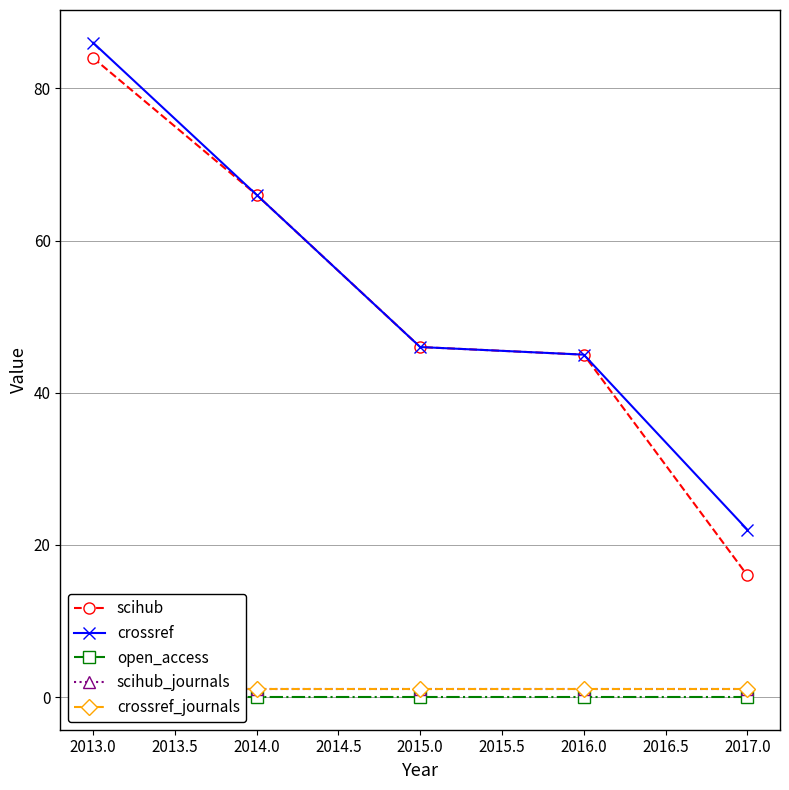

Which series has the largest range (max minus min)?

scihub